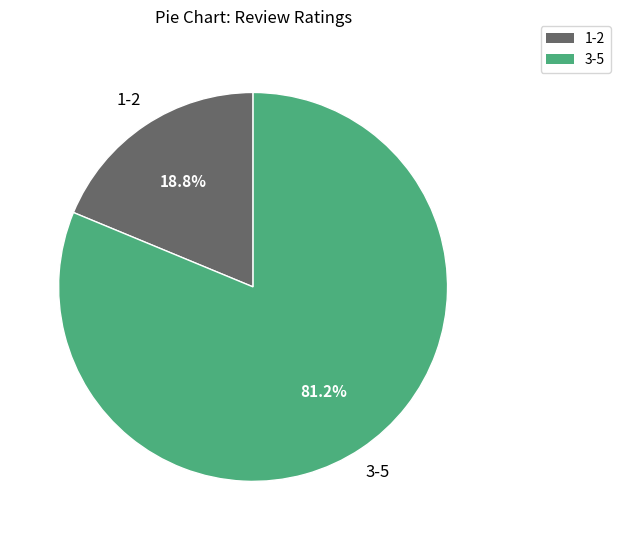

Does any single category account for the majority?

Yes